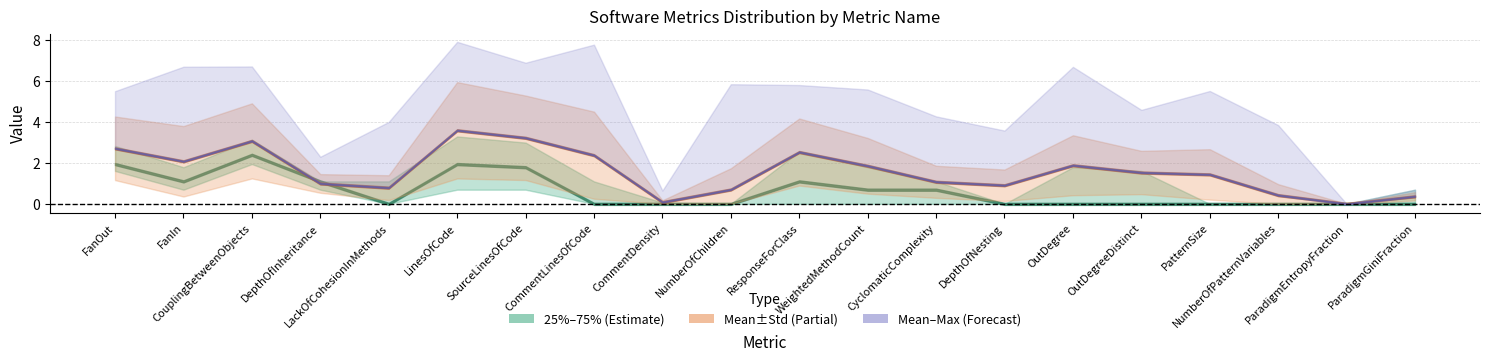

True or false: max and 75% intersect in this chart.

False